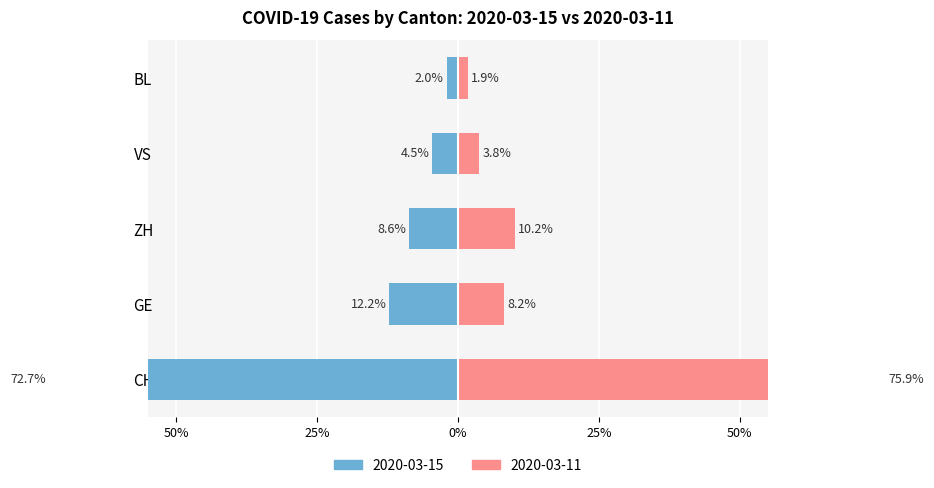

What is the spread (max minus min) of values at 25%?

20.4